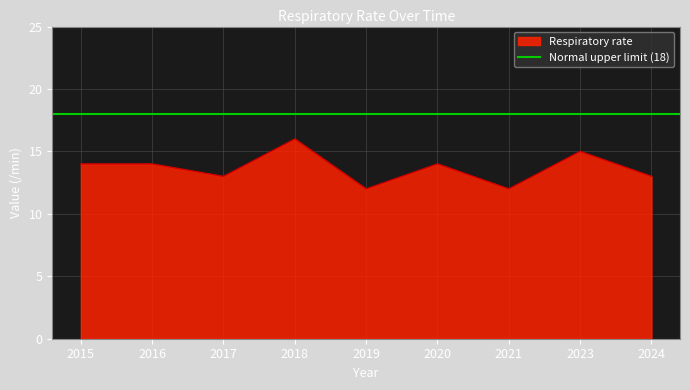

Reading left to right, transcribe all the data shown in this chart.

2015=14	2016=14	2017=13	2018=16	2019=12	2020=14	2021=12	2023=15	2024=13